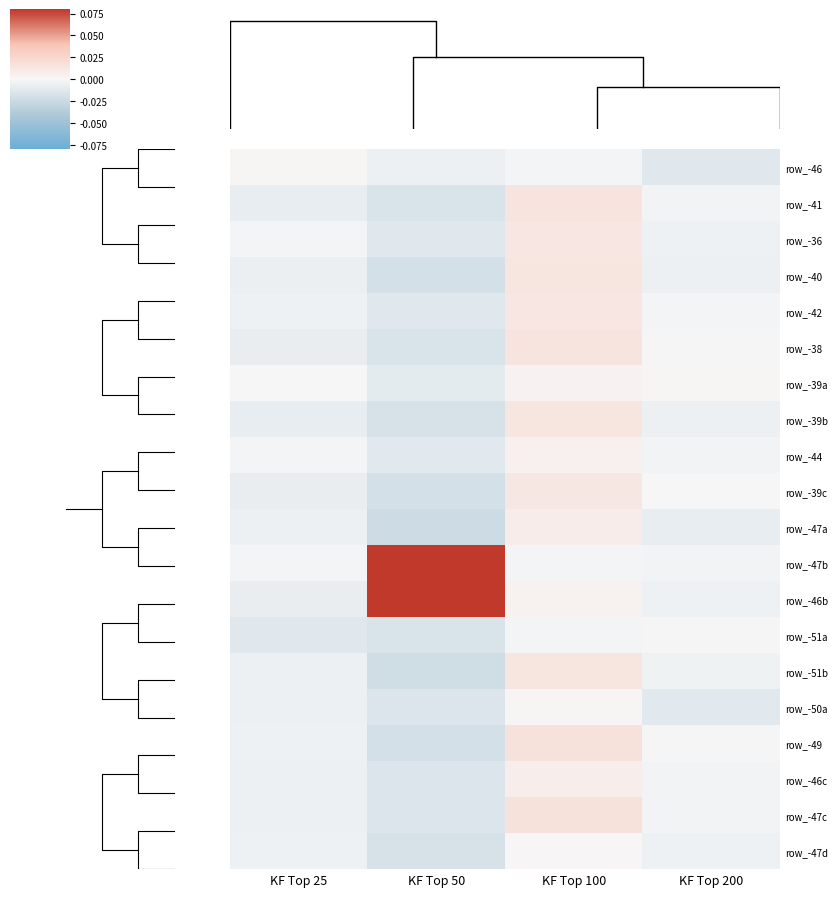

True or false: row_-46c has a value of 0.0 at KF Top 100.

False